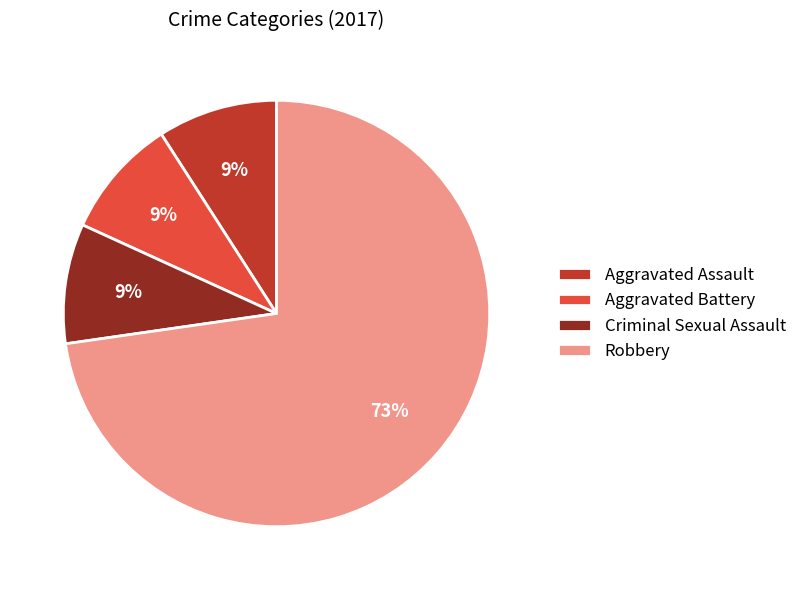

Is there any slice that represents more than half of the pie?

Yes